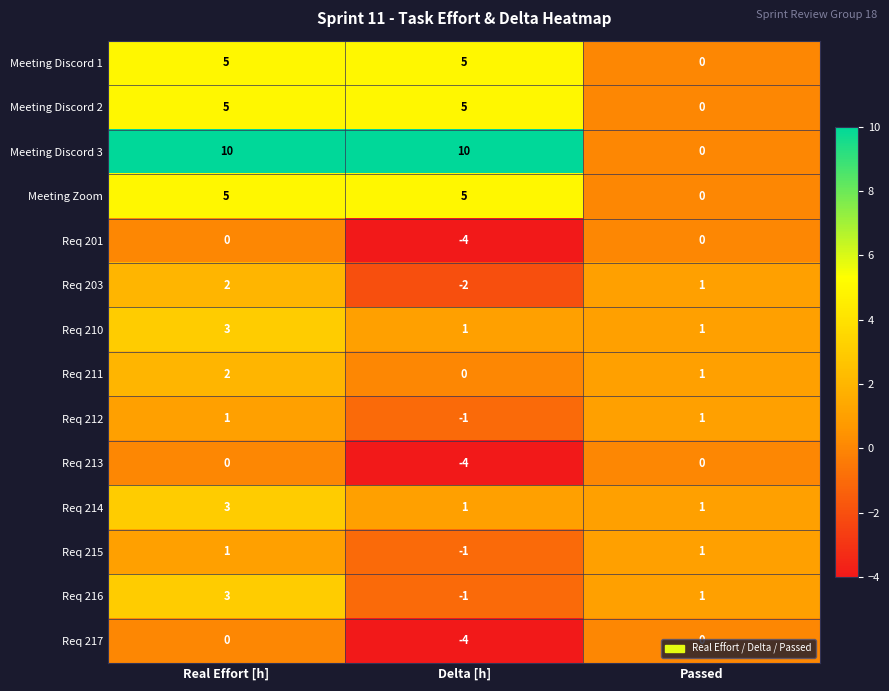

Is the value of Req 210 at Passed greater than the value of Meeting Discord 2 at Delta [h]?

No